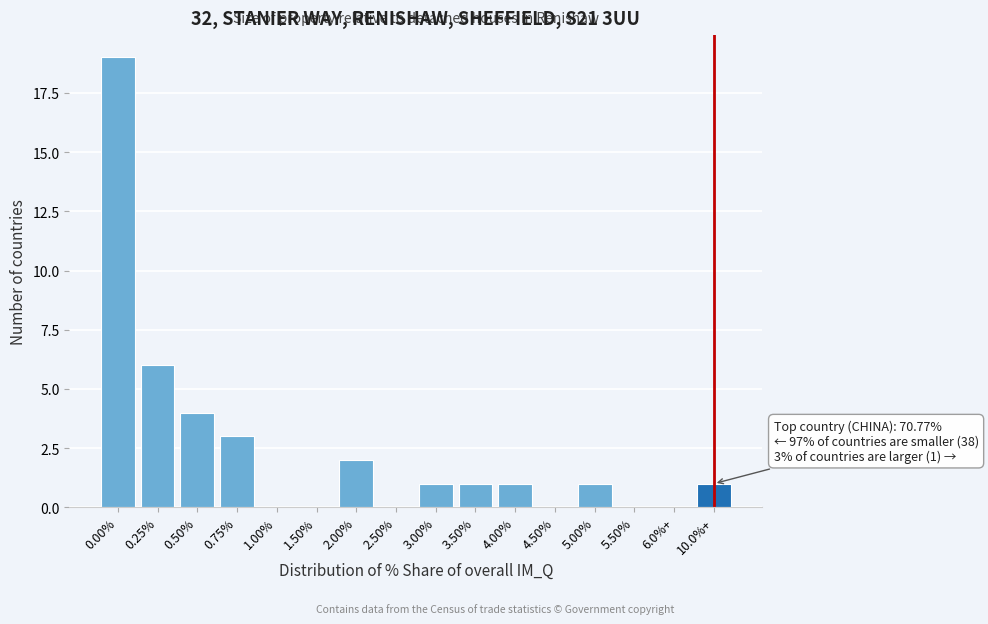

Reading left to right, what are all the values shown in this chart?

0.00%=19	0.25%=6	0.50%=4	0.75%=3	1.00%=0	1.50%=0	2.00%=2	2.50%=0	3.00%=1	3.50%=1	4.00%=1	4.50%=0	5.00%=1	5.50%=0	6.0%+=0	10.0%+=1